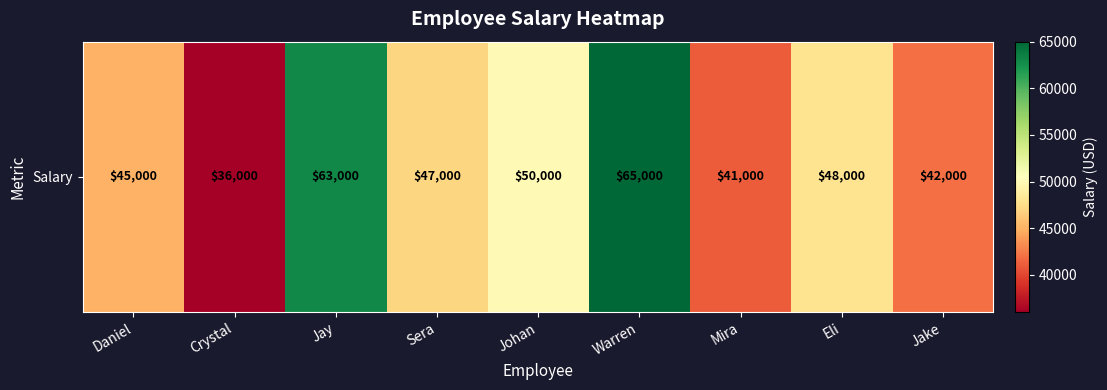

At which label is the value closest to 50500?

Johan